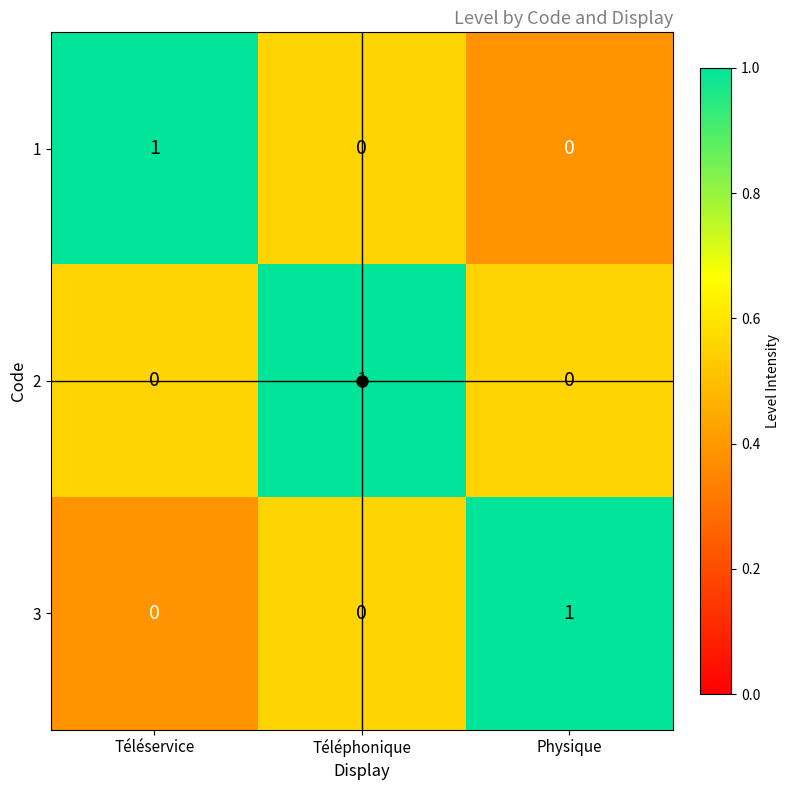

At how many categories does at least one series exceed 0?

3